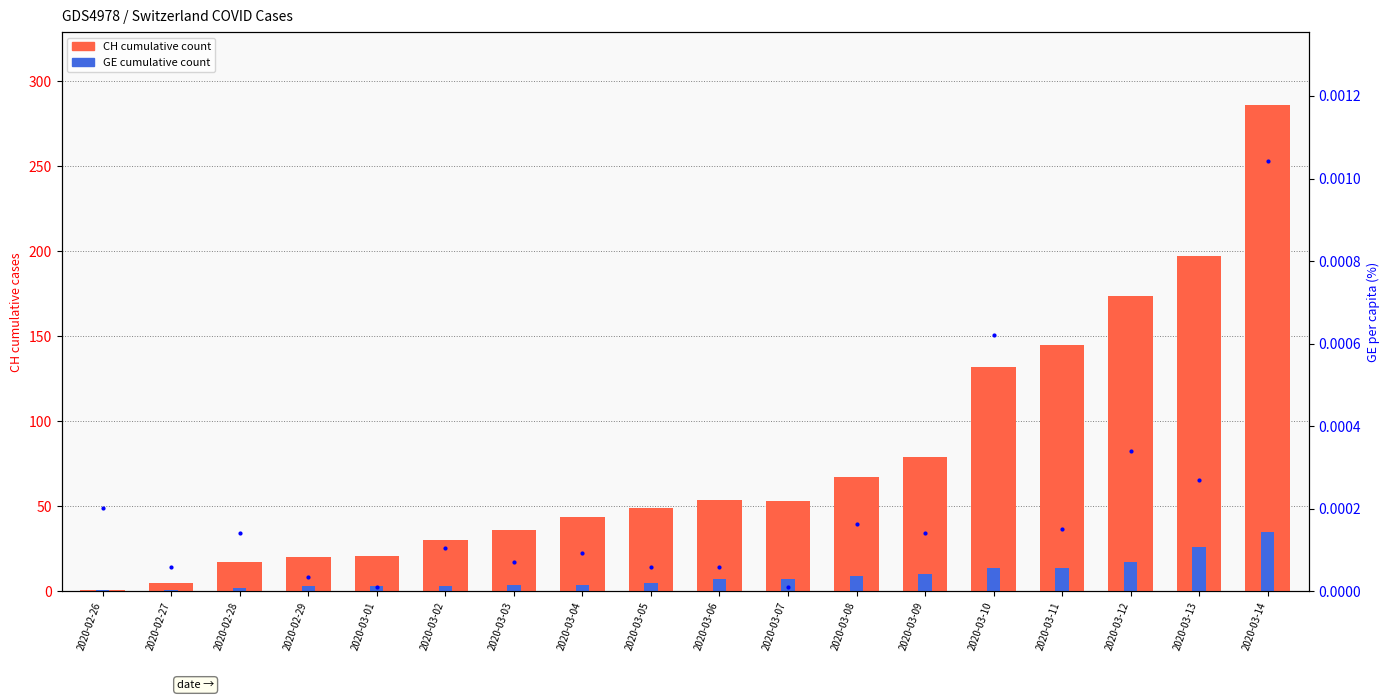

Reading left to right, transcribe all the data shown in this chart.

CH cumulative: 1	5	17	20	21	30	36	44	49	54	53	67	79	132	145	174	197	286
GE cumulative: 1	1	2	3	3	3	4	4	5	7	7	9	10	14	14	17	26	35